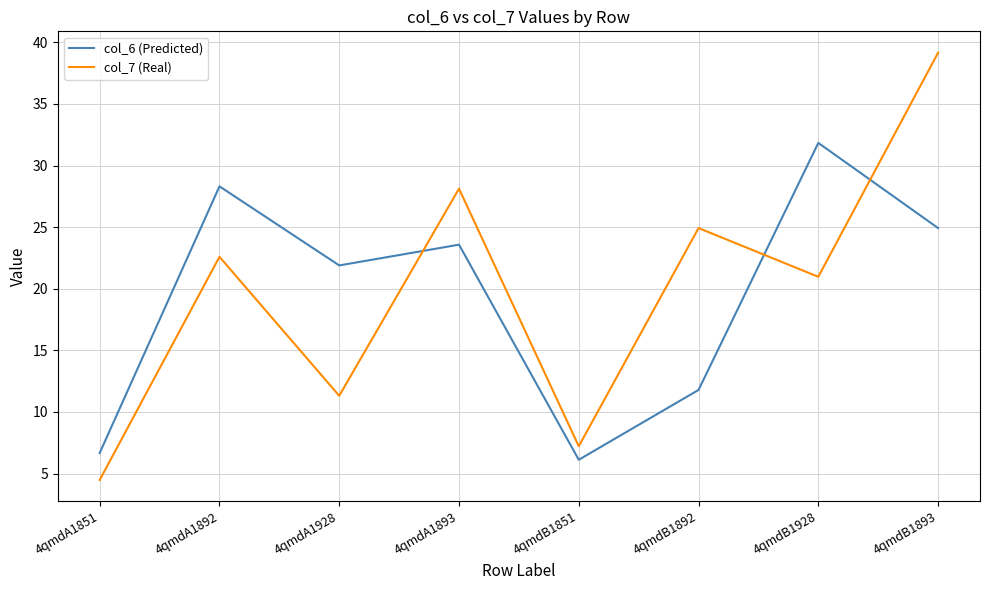

At which category is the sum across all series the highest?

4qmdB1893